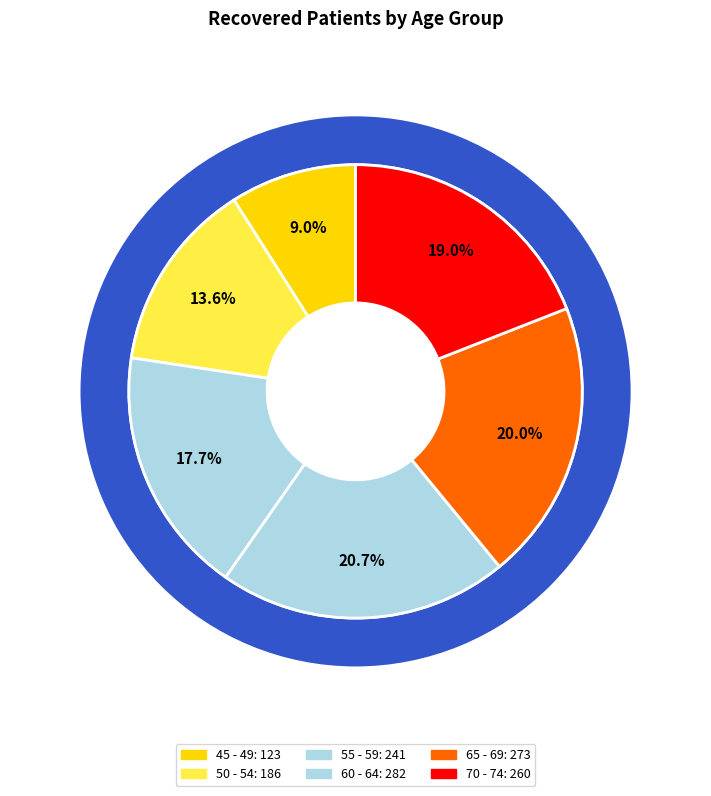

To the nearest percent, what portion does 70 - 74 represent?

19%